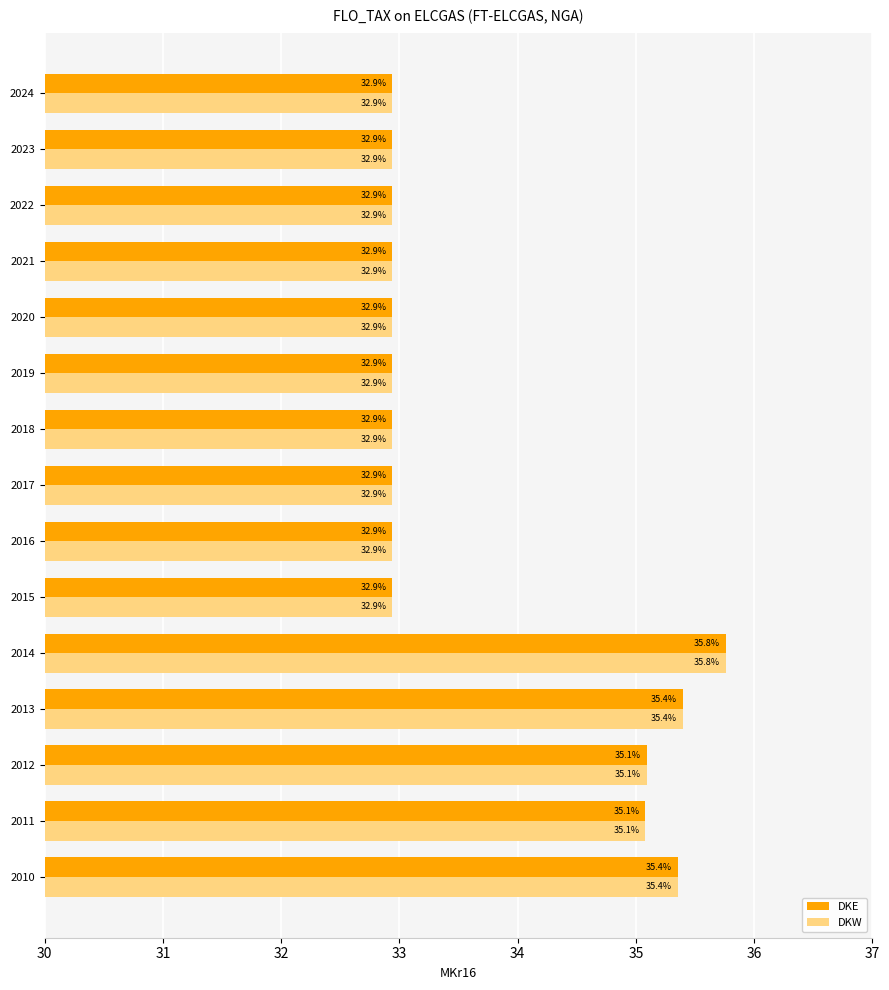

The DKW series shows 32.9 at 2016. True or false?

True